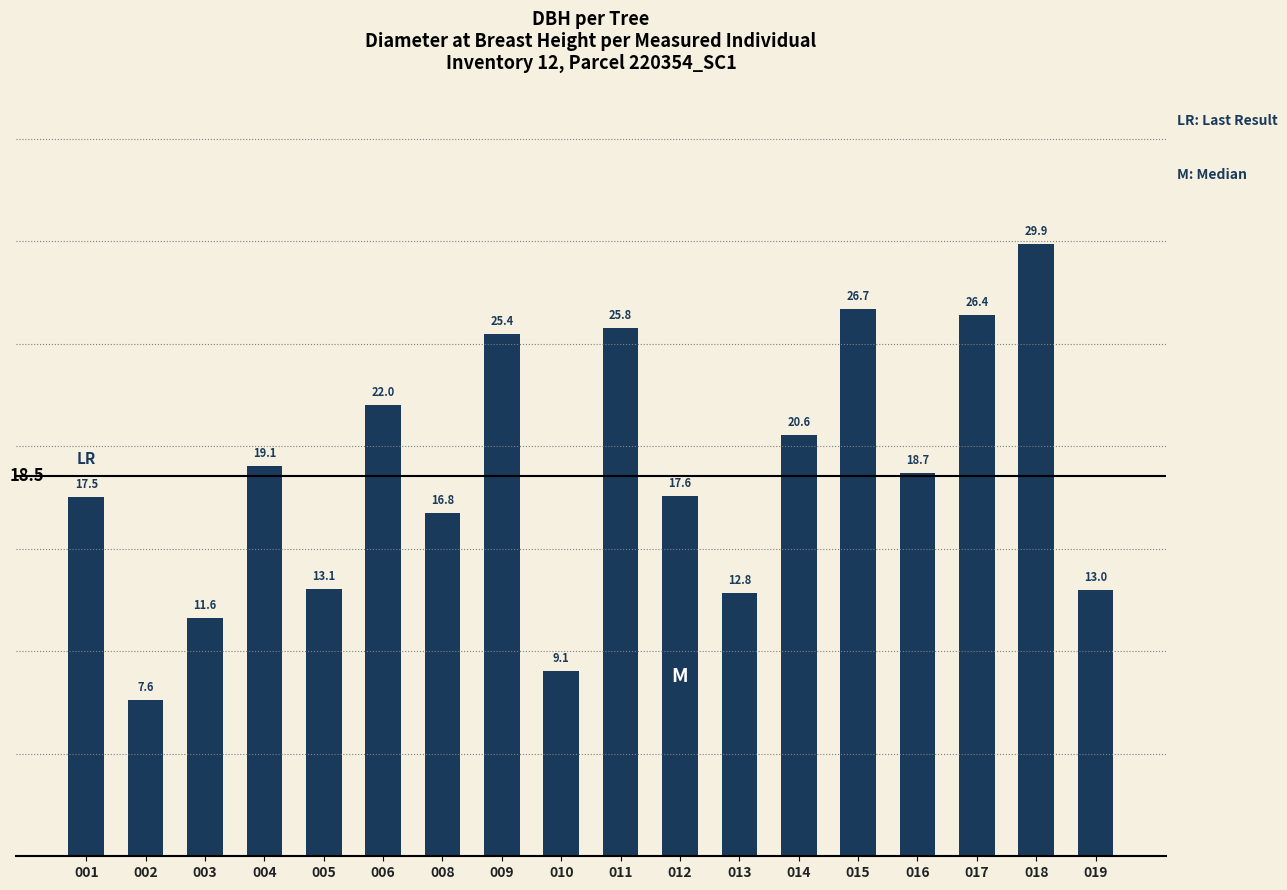

What is the difference between the second highest and minimum values?

19.1